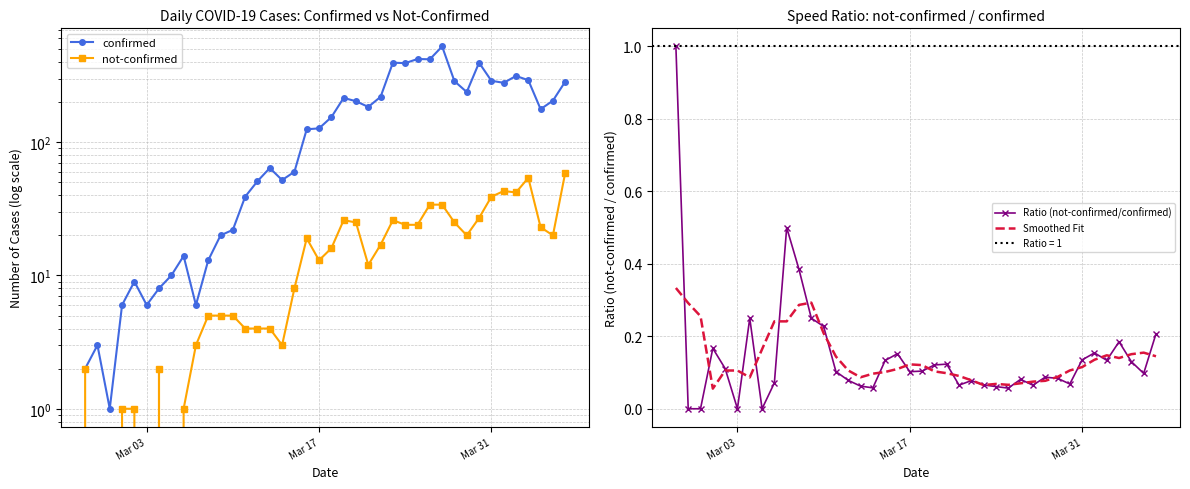

Which series has the largest total across all categories?

confirmed